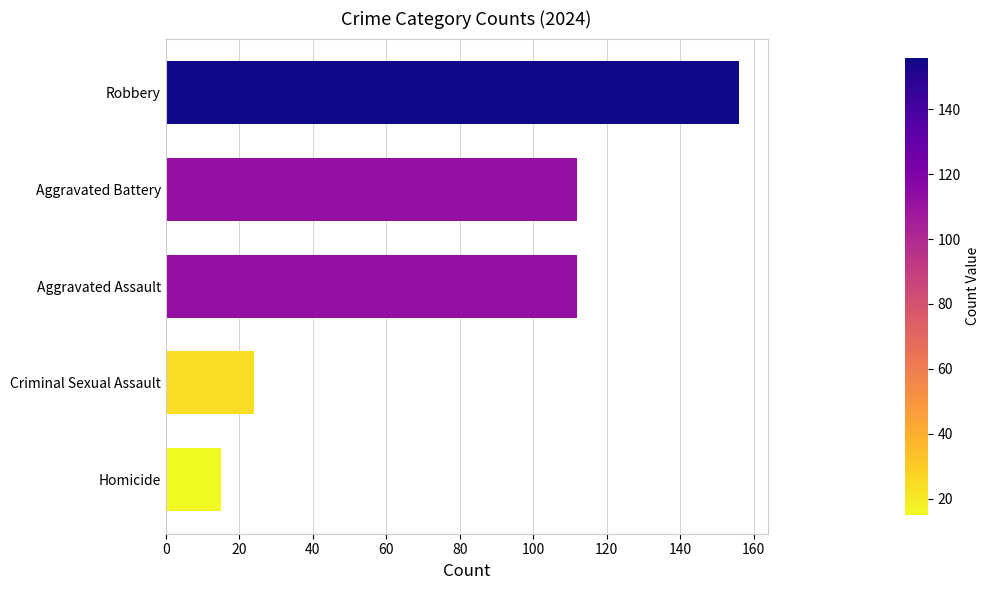

Reading bottom to top, list all the values displayed in this chart.

15	24	112	112	156